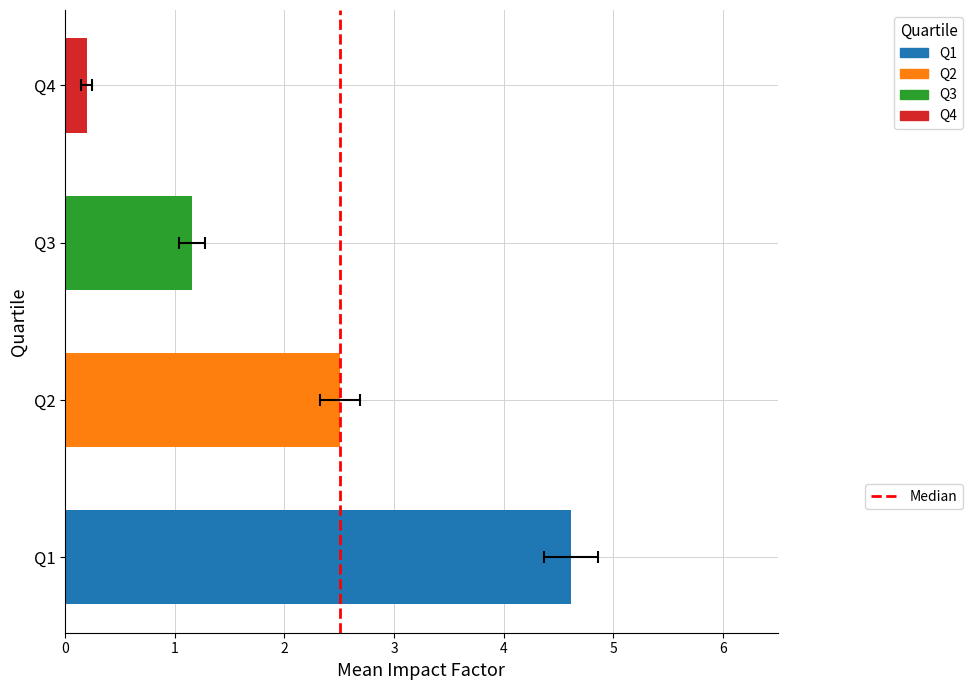

Which label corresponds to the largest value in the chart?

1